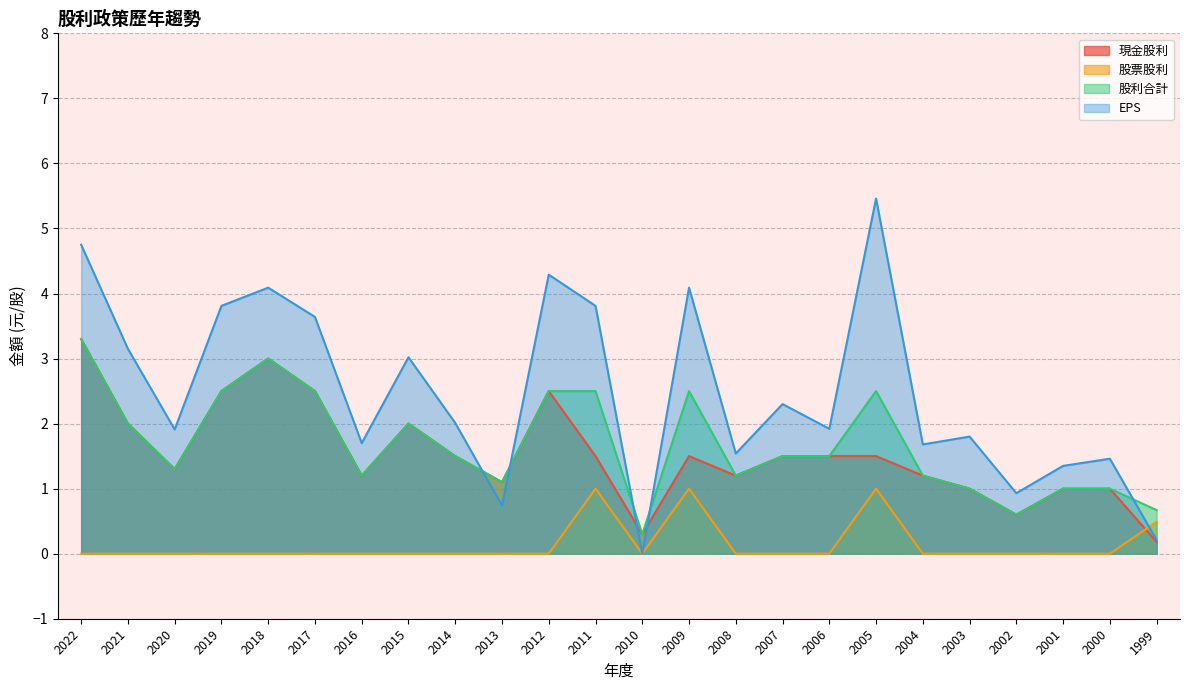

True or false: 現金股利 and 股票股利 intersect in this chart.

True